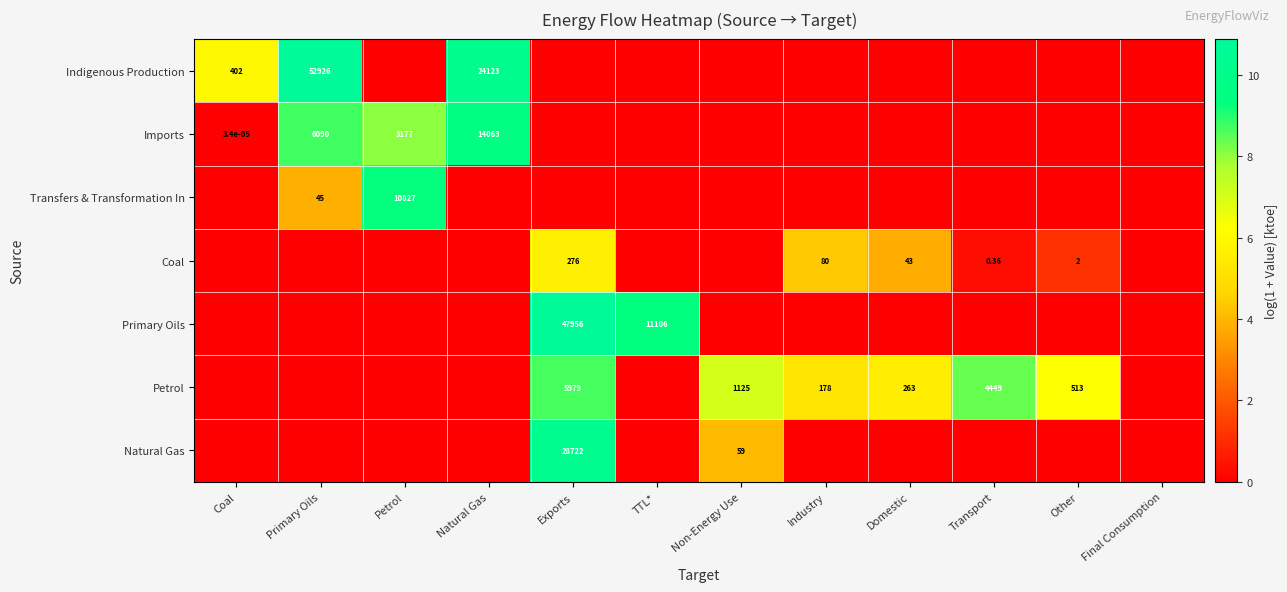

Count the number of categories in the chart.

12